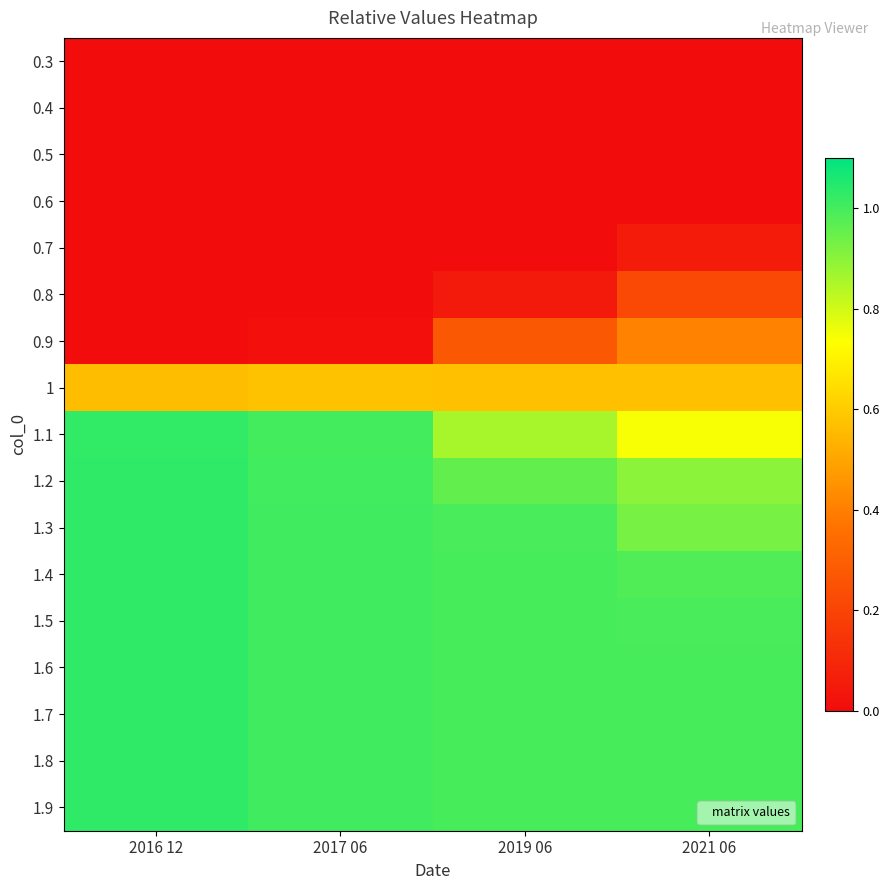

Reading left to right, transcribe all the data shown in this chart.

0.3: 2016 12=0.0	2017 06=0.0	2019 06=0.0	2021 06=0.0
0.4: 2016 12=0.0	2017 06=0.0	2019 06=0.0	2021 06=0.0
0.5: 2016 12=0.0	2017 06=0.0	2019 06=0.0	2021 06=0.0
0.6: 2016 12=0.0	2017 06=0.0	2019 06=0.0	2021 06=0.0
0.7: 2016 12=0.0	2017 06=0.0	2019 06=0.0	2021 06=0.1
0.8: 2016 12=0.0	2017 06=0.0	2019 06=0.0	2021 06=0.2
0.9: 2016 12=0.0	2017 06=0.0	2019 06=0.3	2021 06=0.4
1: 2016 12=0.6	2017 06=0.6	2019 06=0.6	2021 06=0.6
1.1: 2016 12=1.0	2017 06=1.0	2019 06=0.9	2021 06=0.7
1.2: 2016 12=1.0	2017 06=1.0	2019 06=1.0	2021 06=0.9
1.3: 2016 12=1.0	2017 06=1.0	2019 06=1.0	2021 06=0.9
1.4: 2016 12=1.0	2017 06=1.0	2019 06=1.0	2021 06=1.0
1.5: 2016 12=1.0	2017 06=1.0	2019 06=1.0	2021 06=1.0
1.6: 2016 12=1.0	2017 06=1.0	2019 06=1.0	2021 06=1.0
1.7: 2016 12=1.0	2017 06=1.0	2019 06=1.0	2021 06=1.0
1.8: 2016 12=1.0	2017 06=1.0	2019 06=1.0	2021 06=1.0
1.9: 2016 12=1.0	2017 06=1.0	2019 06=1.0	2021 06=1.0